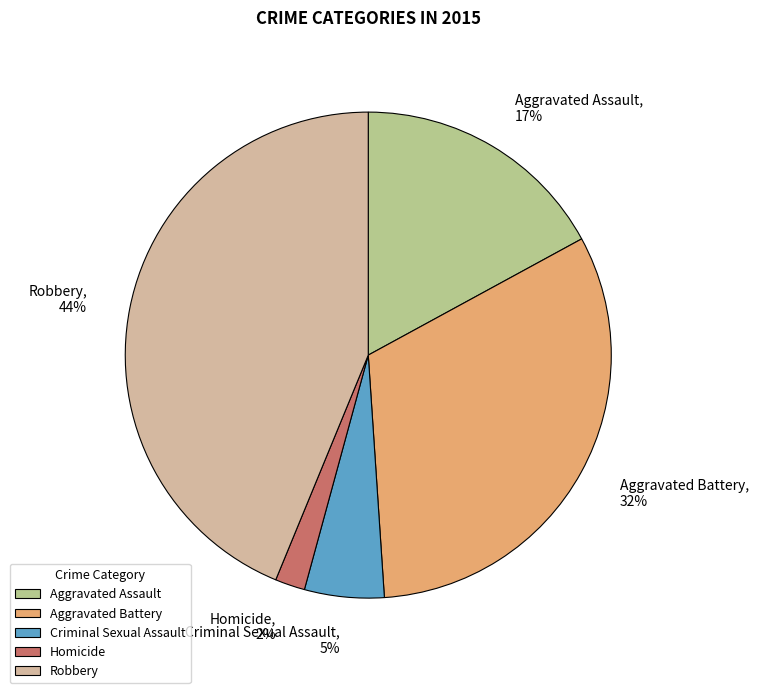

Combined, do Robbery and Aggravated Assault account for over 50%?

Yes